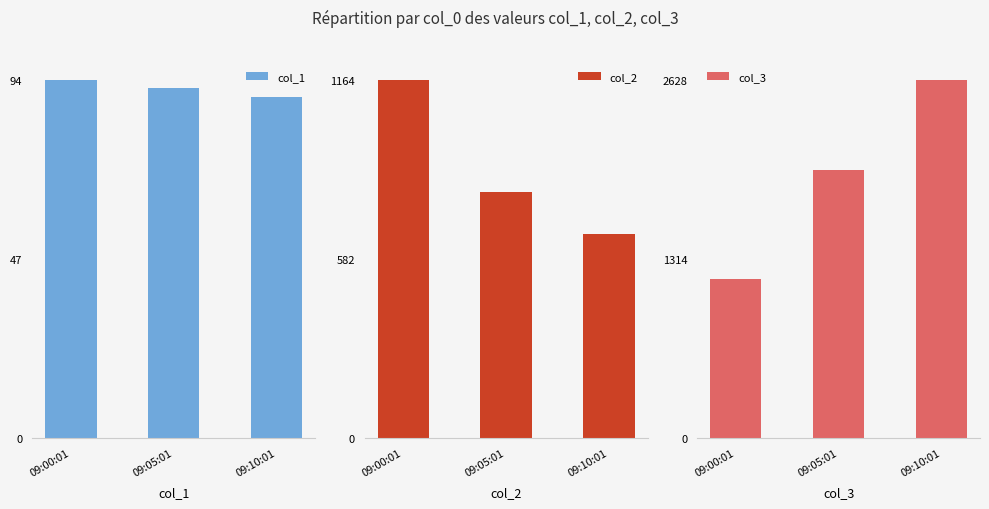

At which category does the chart reach its minimum across all series?

09:10:01